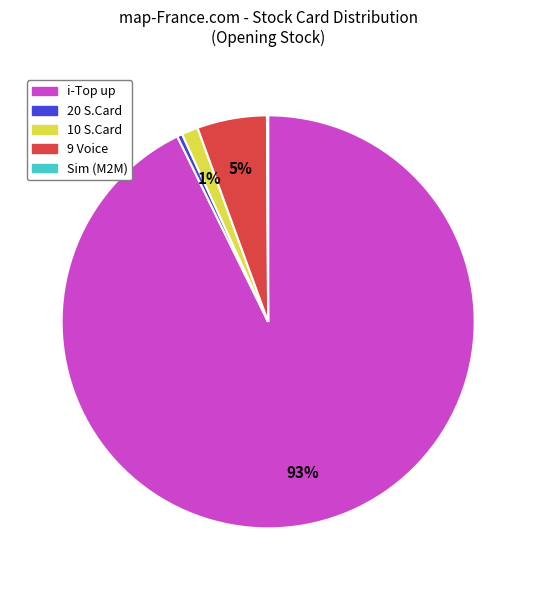

Which category accounts for the majority?

i-Top up